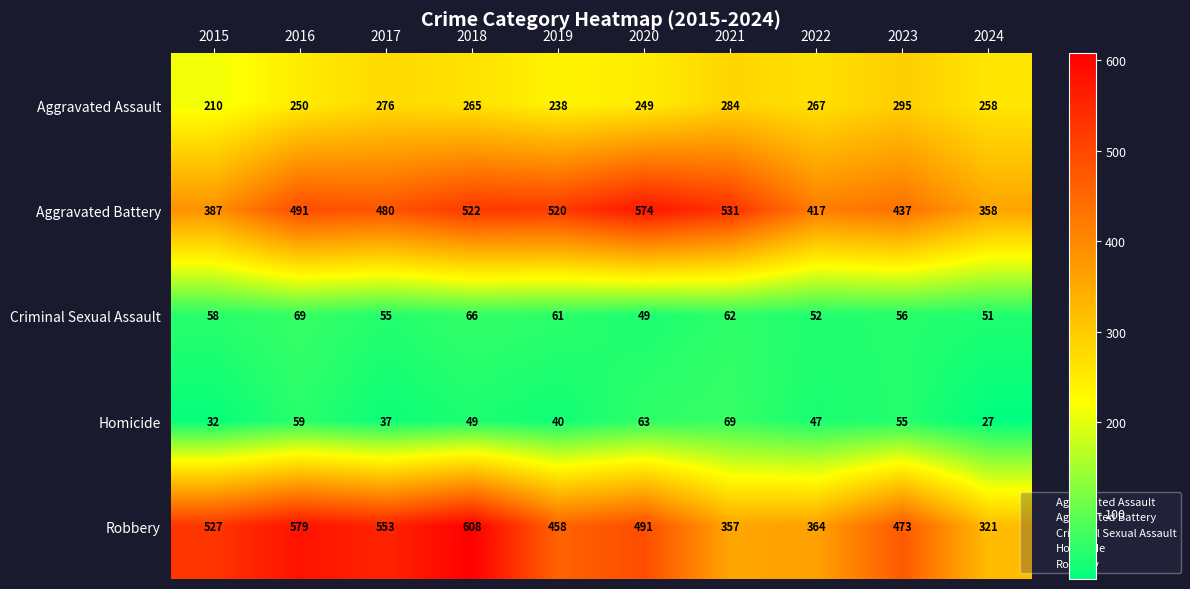

What is the maximum value shown in the chart?

608